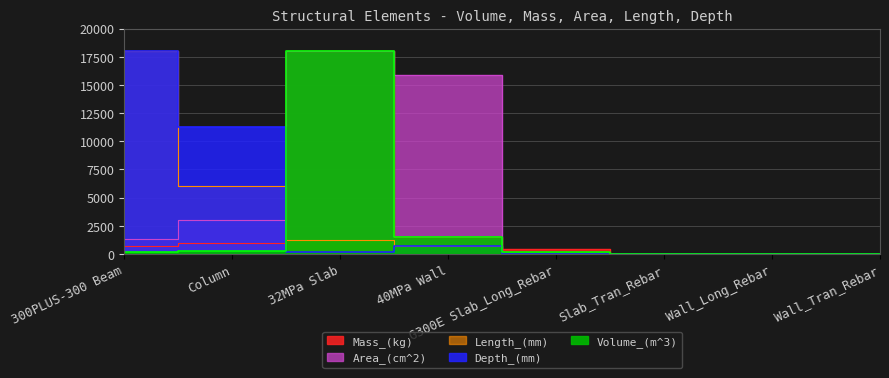

True or false: Area_(cm^2) has more than 1 interior local peaks.

False